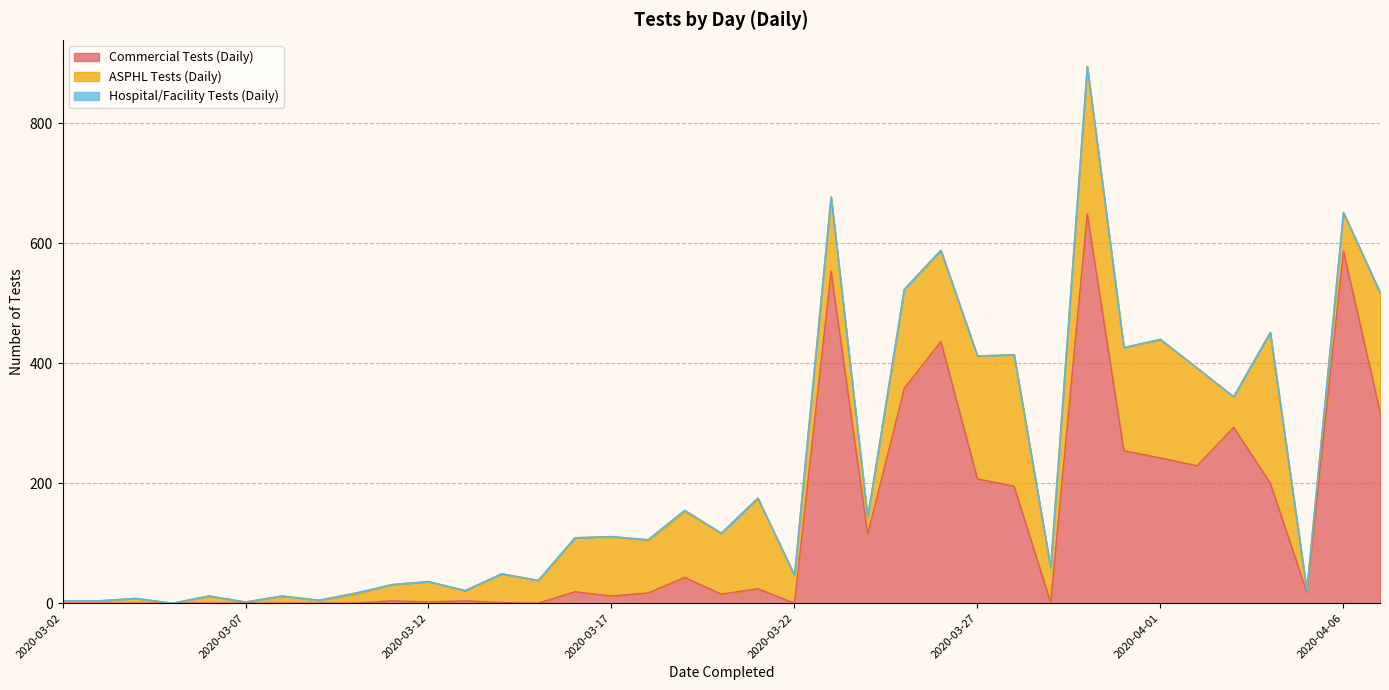

At which category is the sum across all series the highest?

2020-03-30